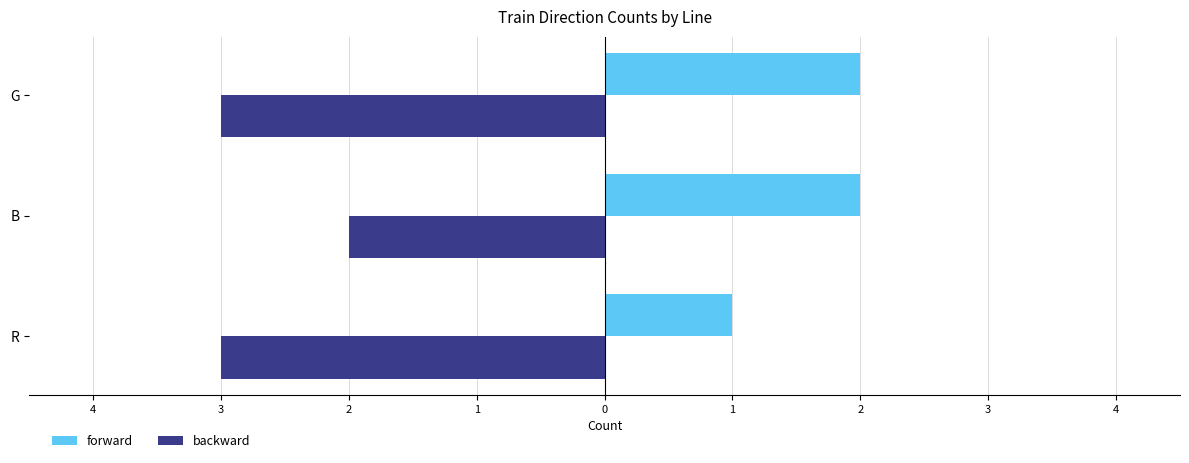

What is the sum of all backward values?

-8